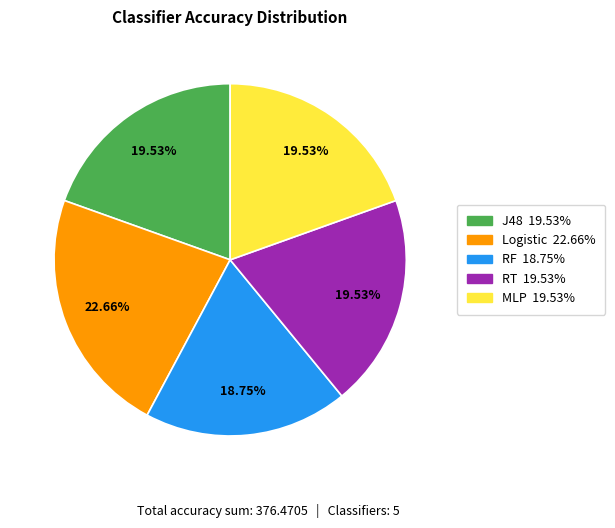

How many slices are in this pie chart?

5